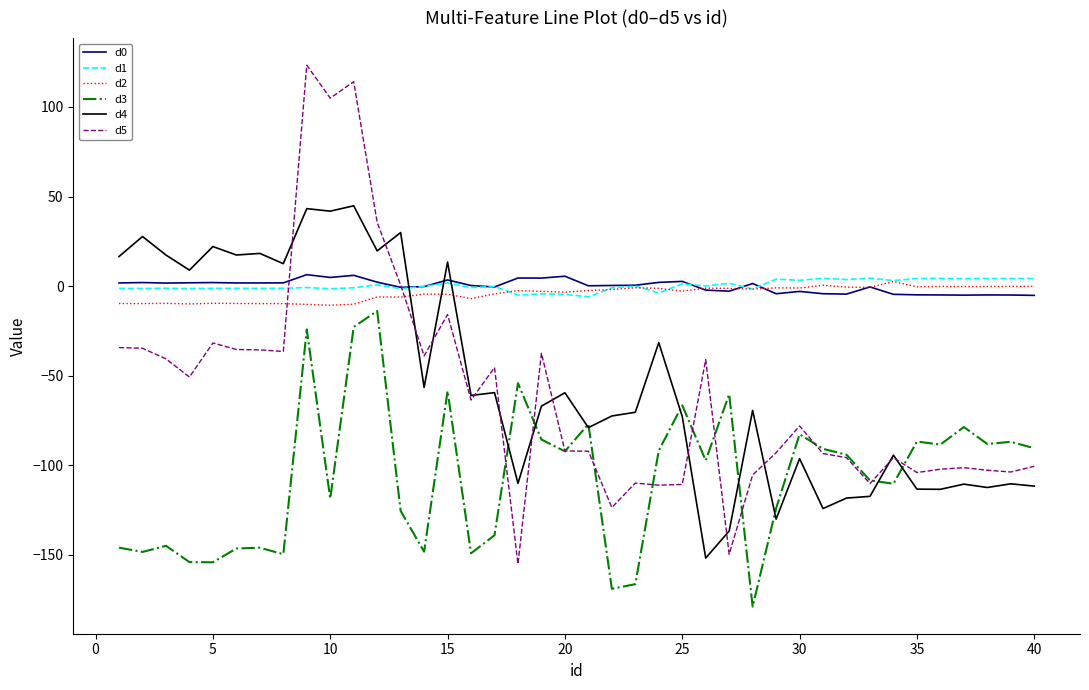

Which series has the widest spread of values?

d5